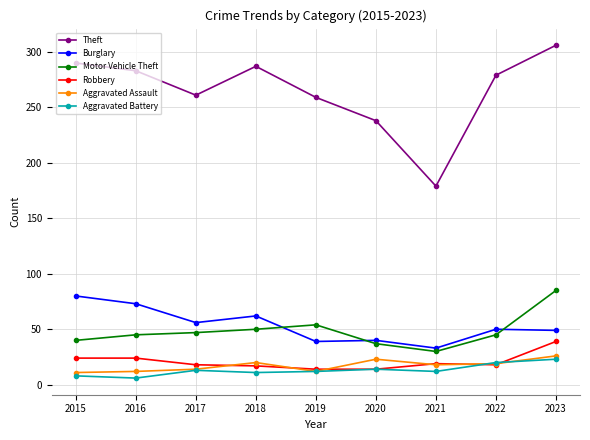

What is the value of the Robbery point at the 7th from the left?

19